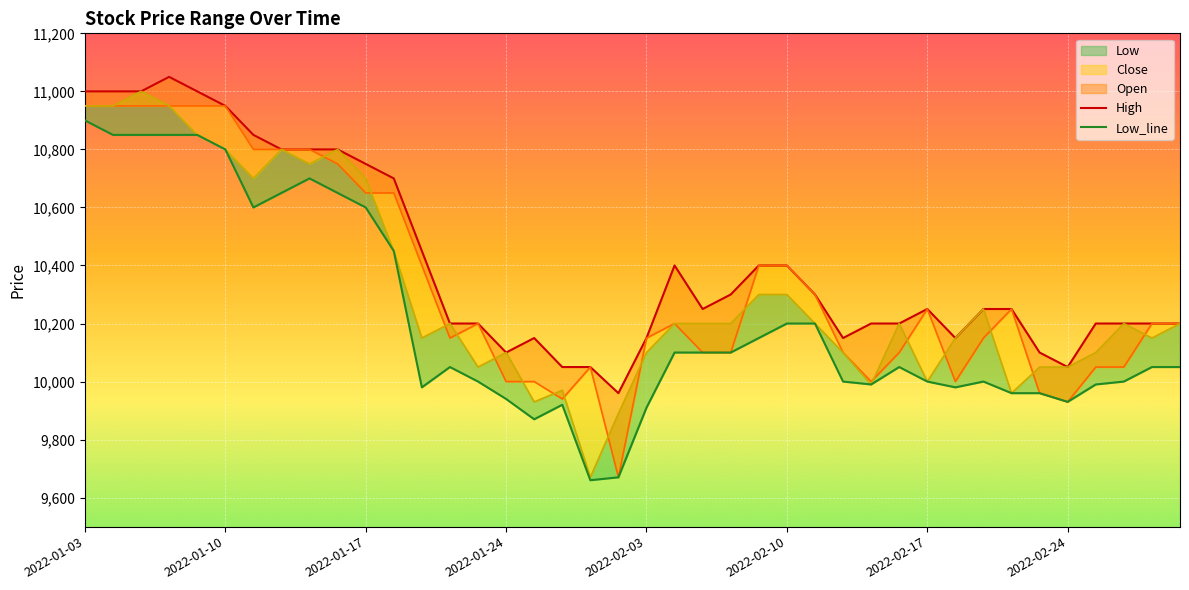

What is the sum of all High values?

416460